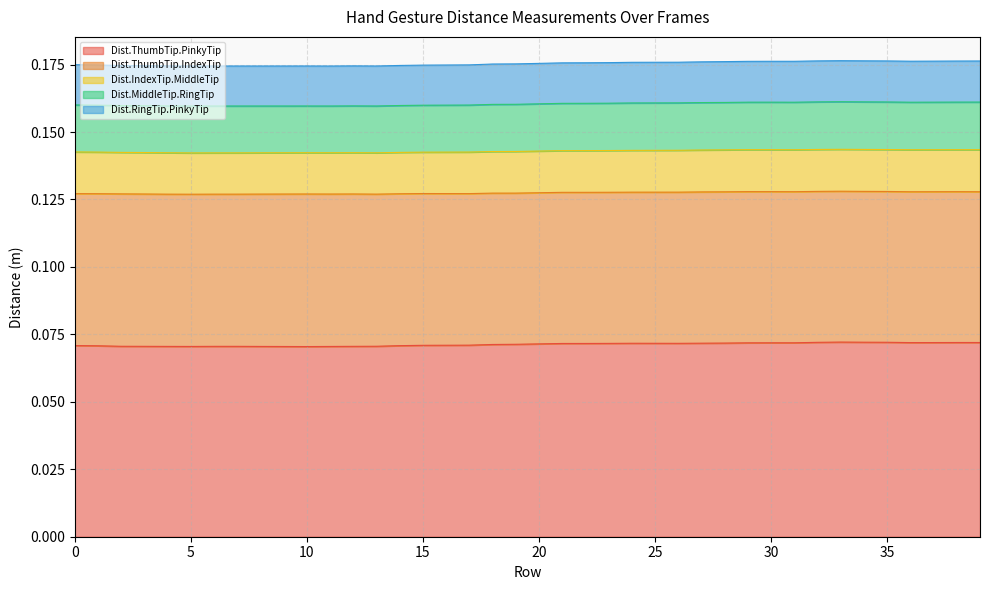

What is the value of the Dist.RingTip.PinkyTip point at the 9th from the left?

0.2